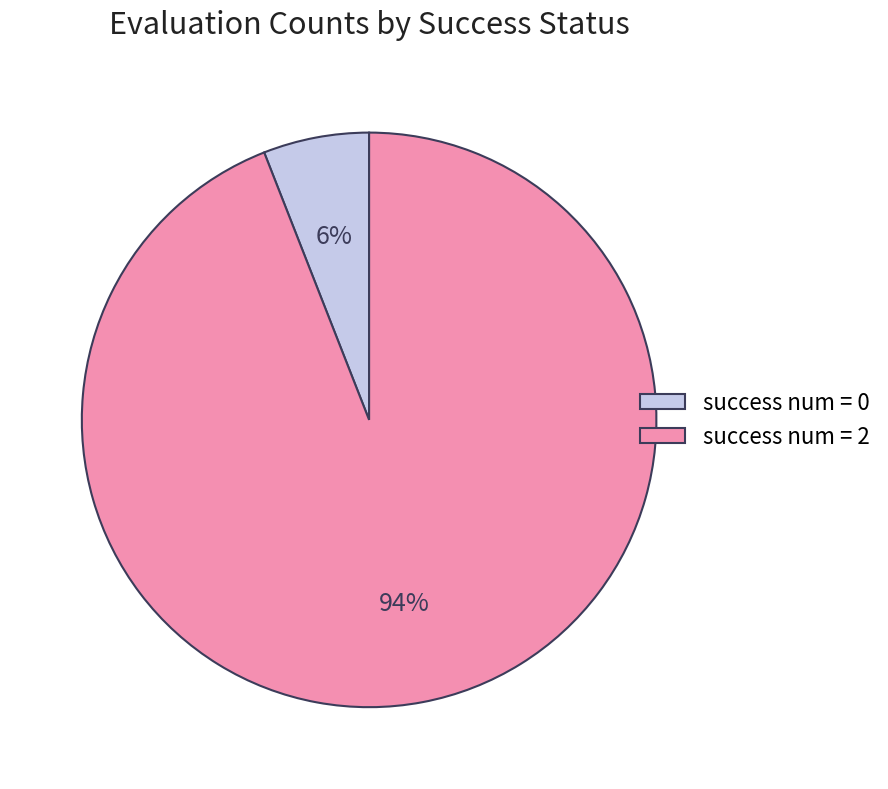

Which slice is the smallest?

success num = 0